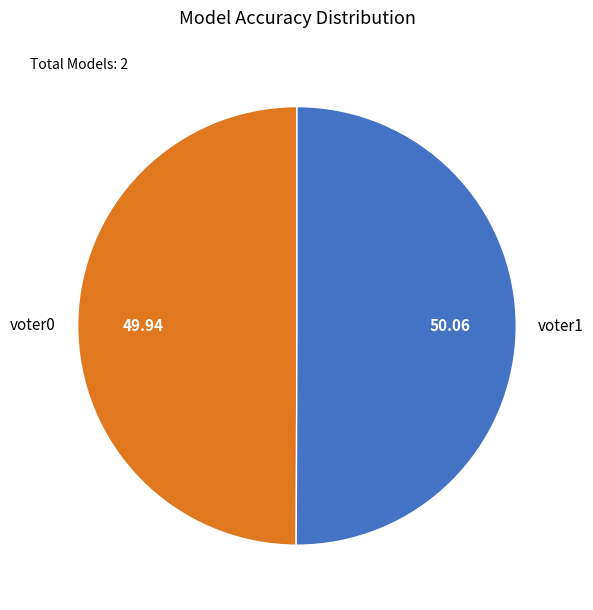

Is the sum of voter0 and voter1 greater than half?

Yes